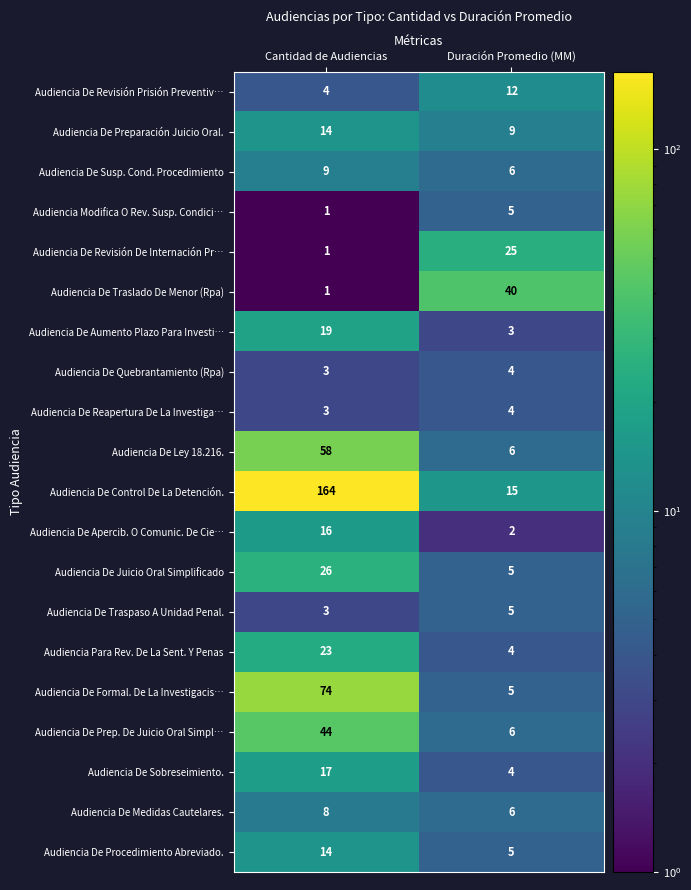

True or false: Audiencia De Prep. De Juicio Oral Simpl… has a value of 44 at Cantidad de Audiencias.

True